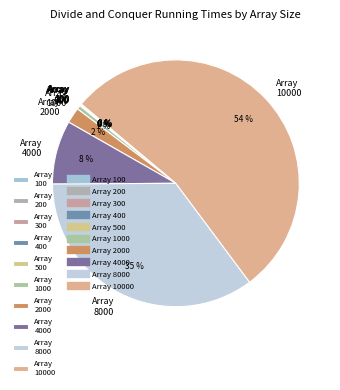

To the nearest percent, what is the difference between the largest and smallest slice percentages?

54%